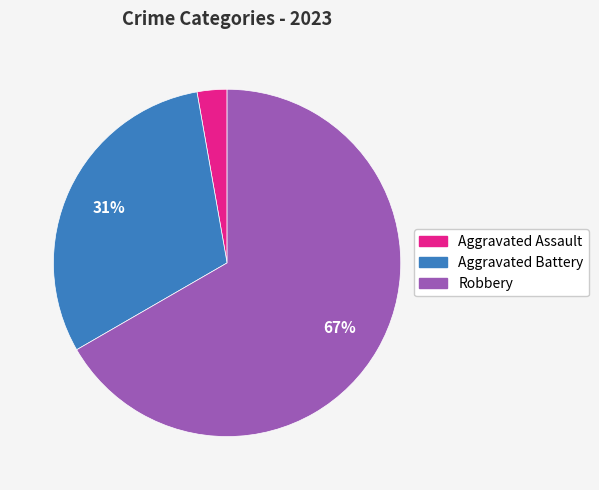

Does any single category account for the majority?

Yes